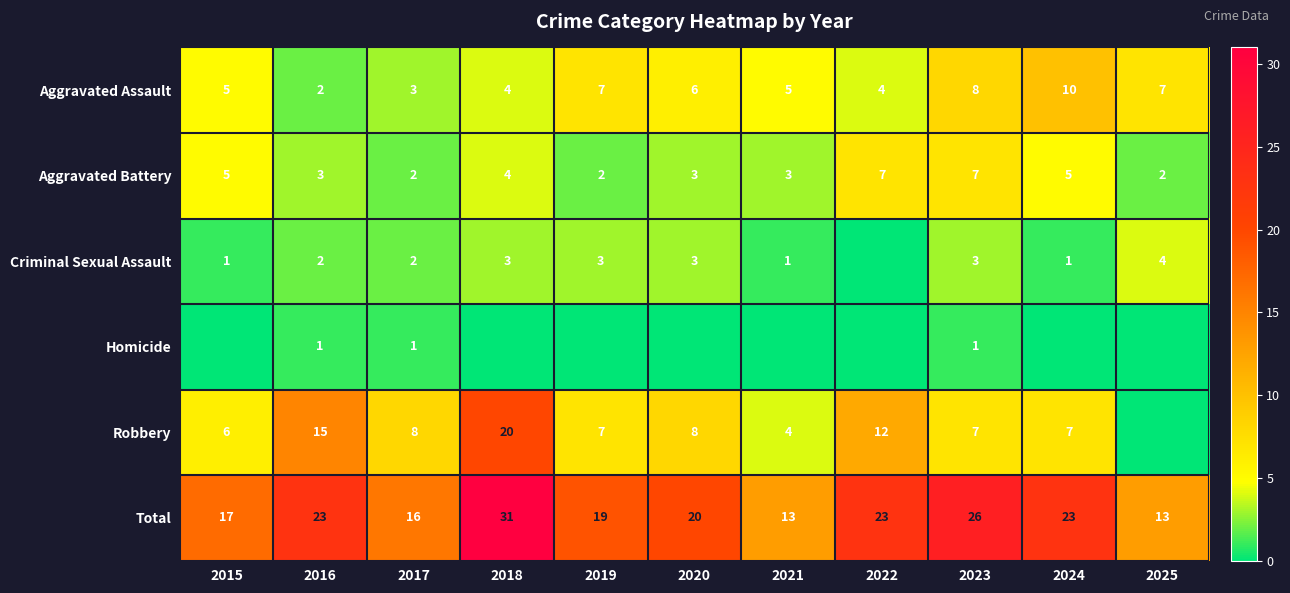

What is the difference between the second highest and second lowest values in the Aggravated Battery series?

5